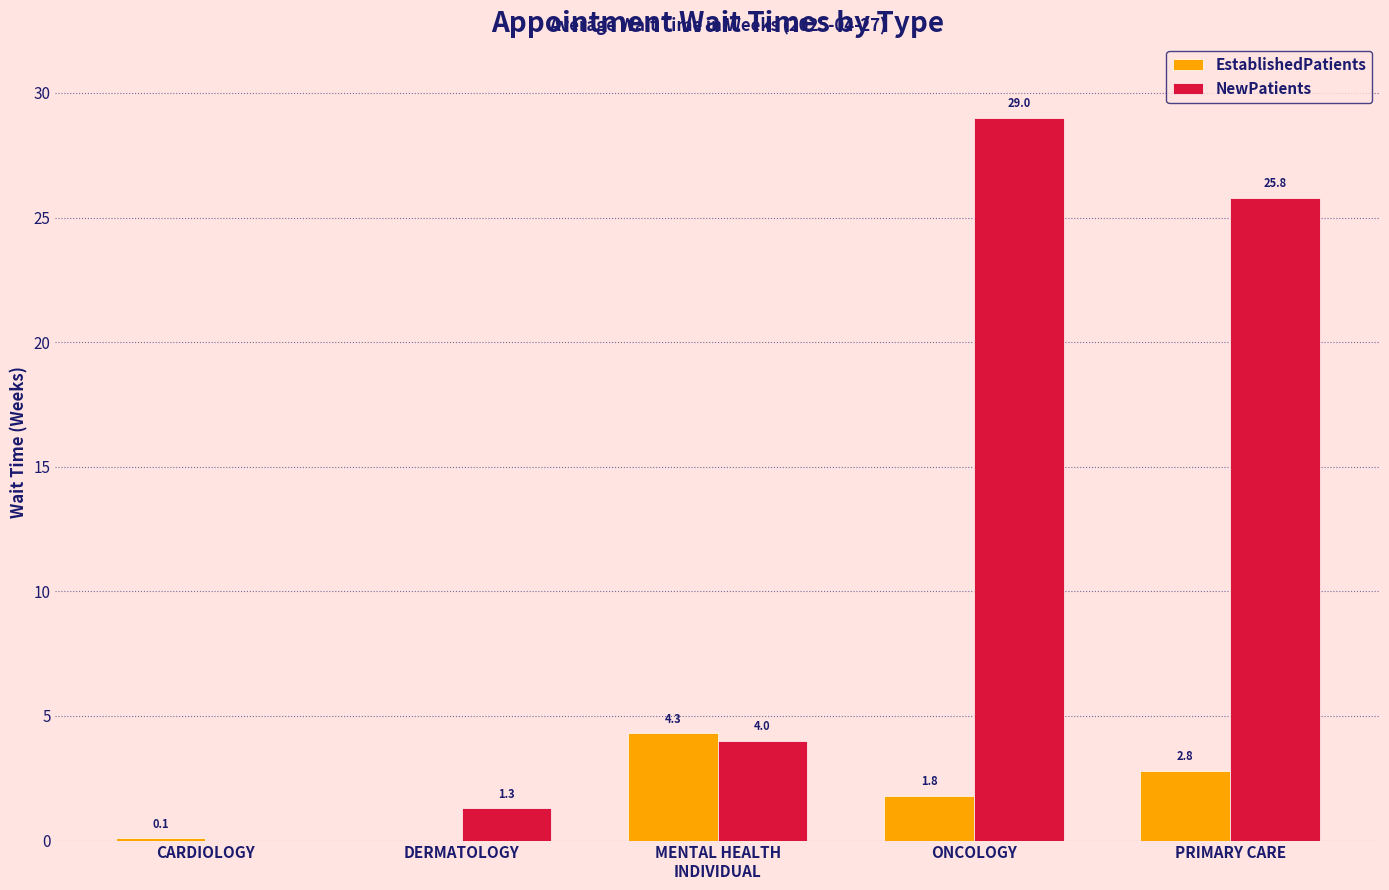

At which label is EstablishedPatients closest to 2?

ONCOLOGY